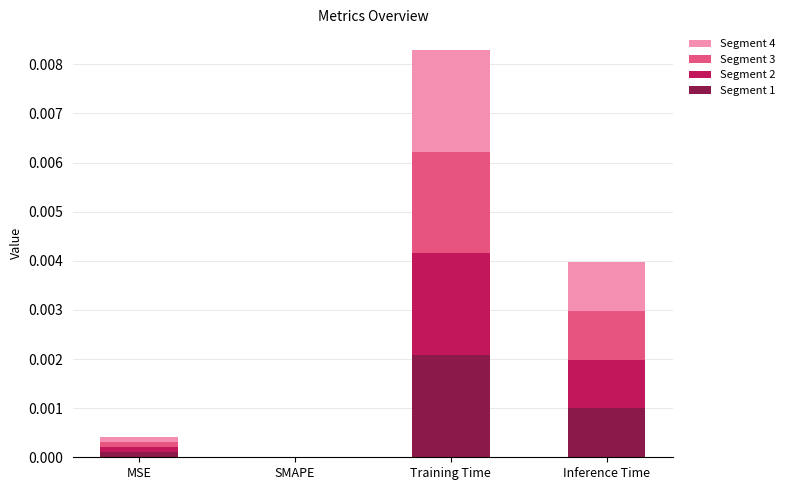

At which category is the sum across all series the highest?

Training Time